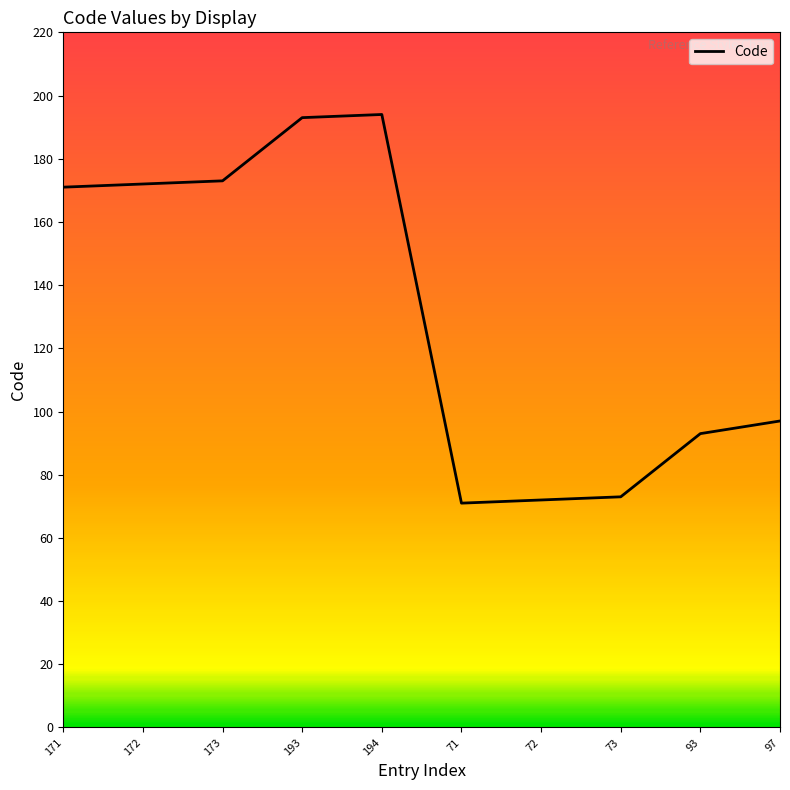

What is the change in value from 172 to 72?

-100